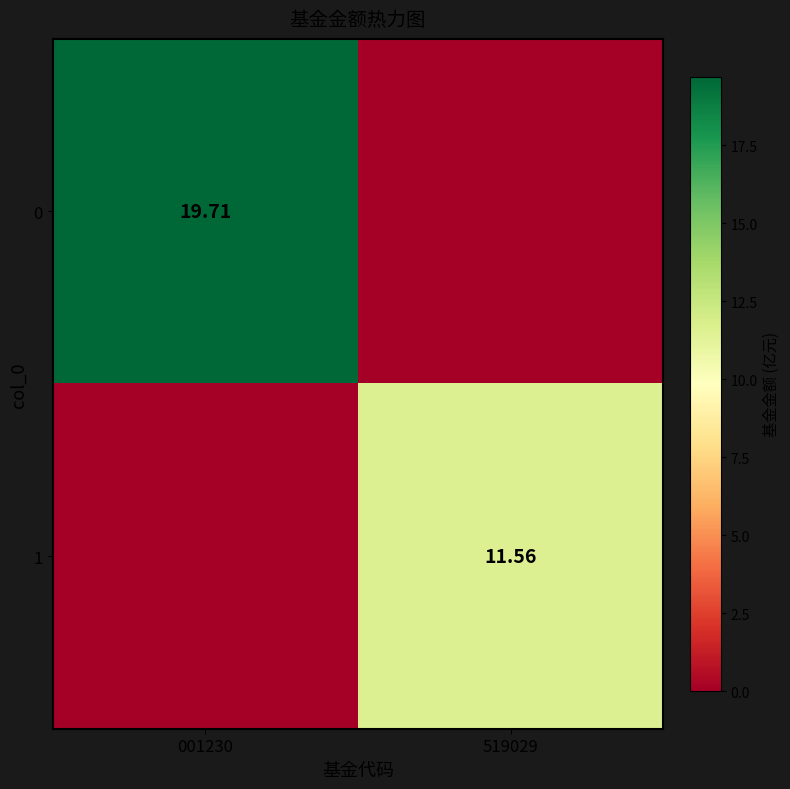

True or false: 1 has a value of 19.2 at 519029.

False